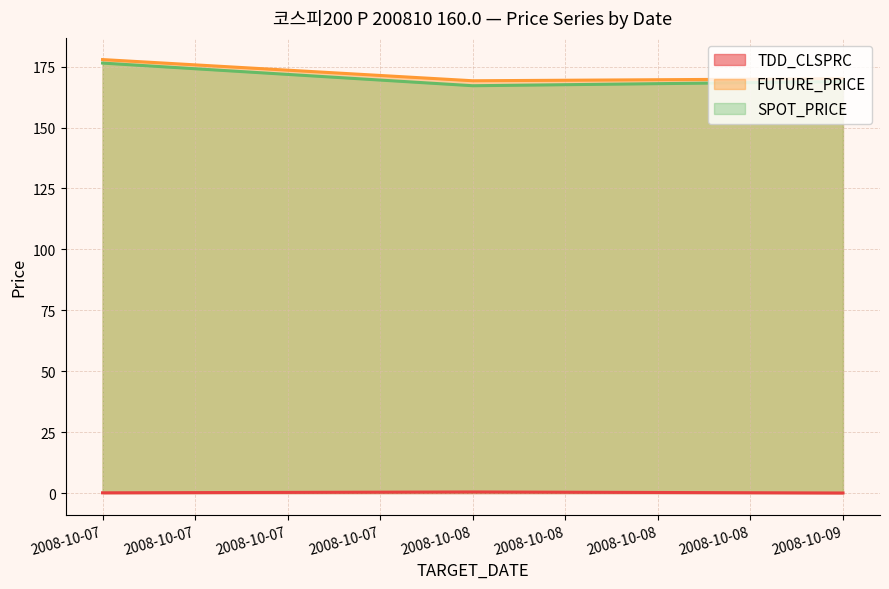

Reading left to right, extract all data points from this chart.

TDD_CLSPRC: 2008-10-07=0.1	2008-10-08=0.4	2008-10-09=0.0
FUTURE_PRICE: 2008-10-07=177.9	2008-10-08=169.2	2008-10-09=170.1
SPOT_PRICE: 2008-10-07=176.5	2008-10-08=167.2	2008-10-09=168.9